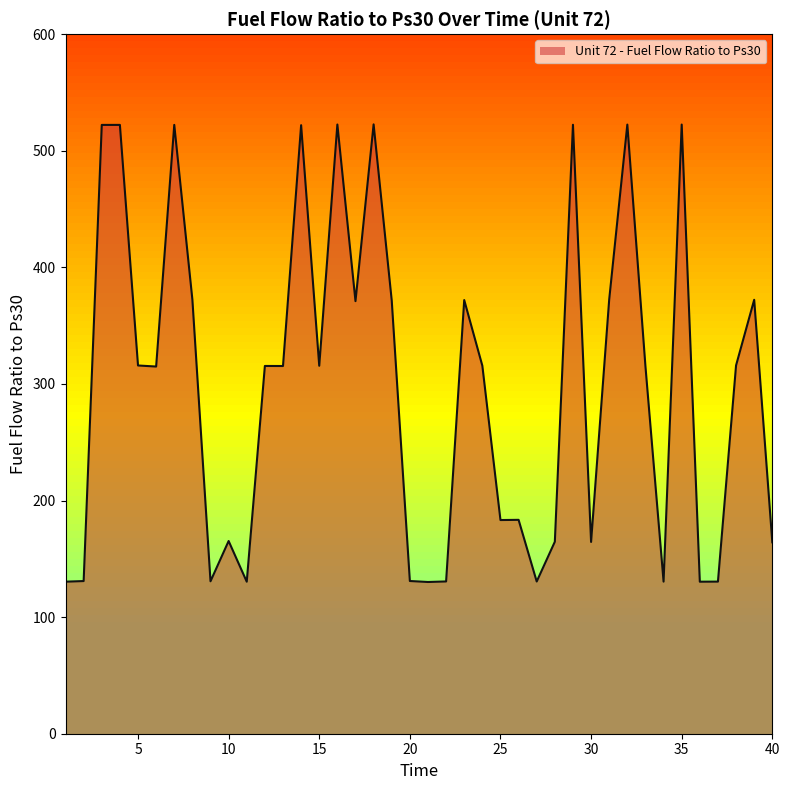

What is the smallest value displayed?

130.1